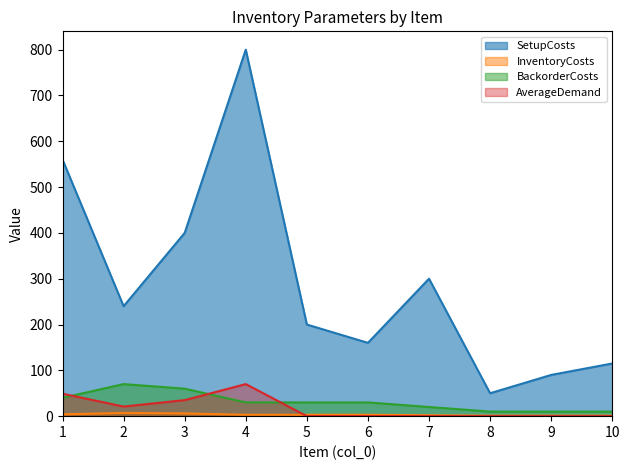

Where is AverageDemand nearest to the value 35?

3